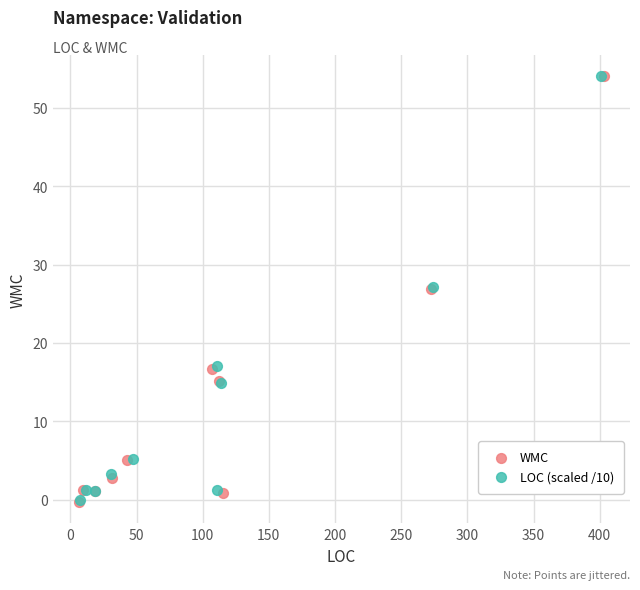

What are all the series names shown in the legend?

WMC, LOC (scaled /10)